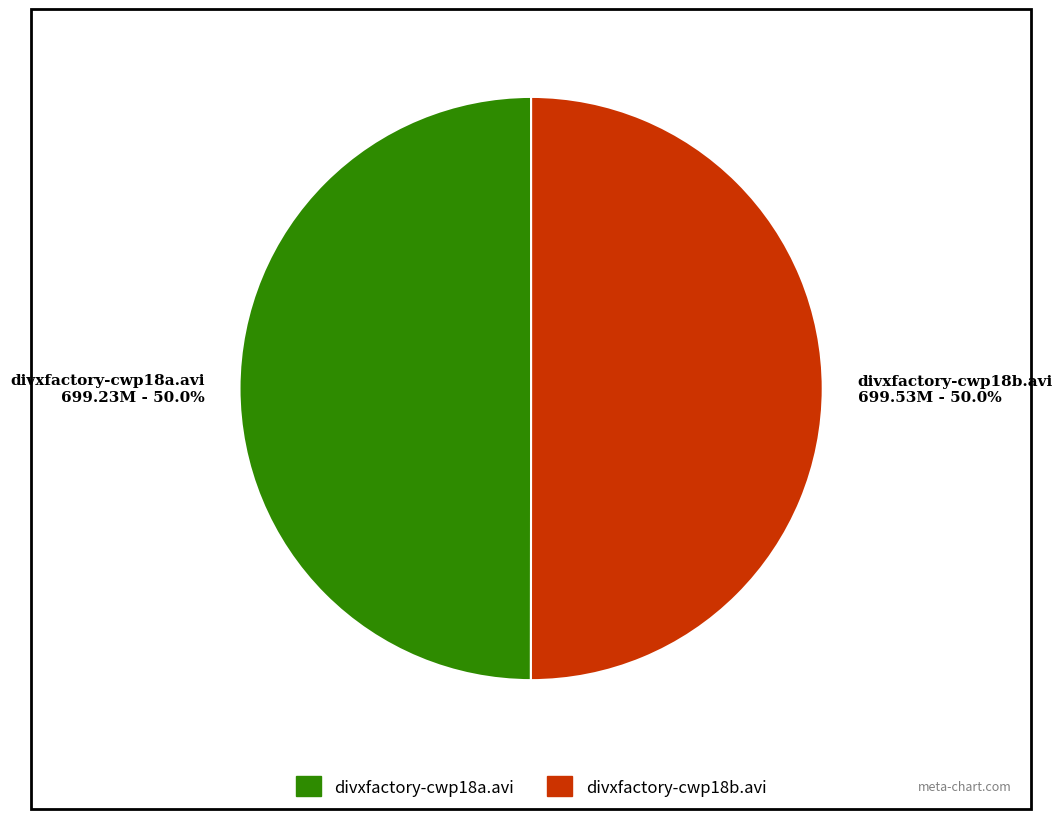

Is it true that divxfactory-cwp18a.avi is 50% of the pie?

True